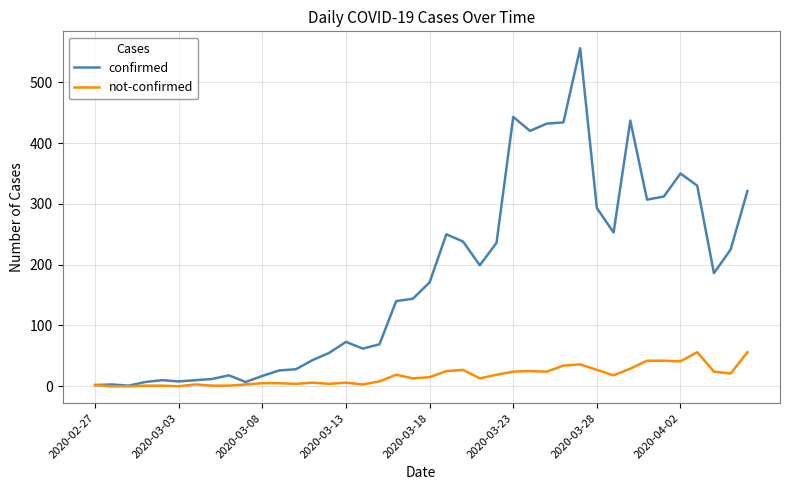

In confirmed, how many points are higher than both neighbors (excluding endpoints)?

9